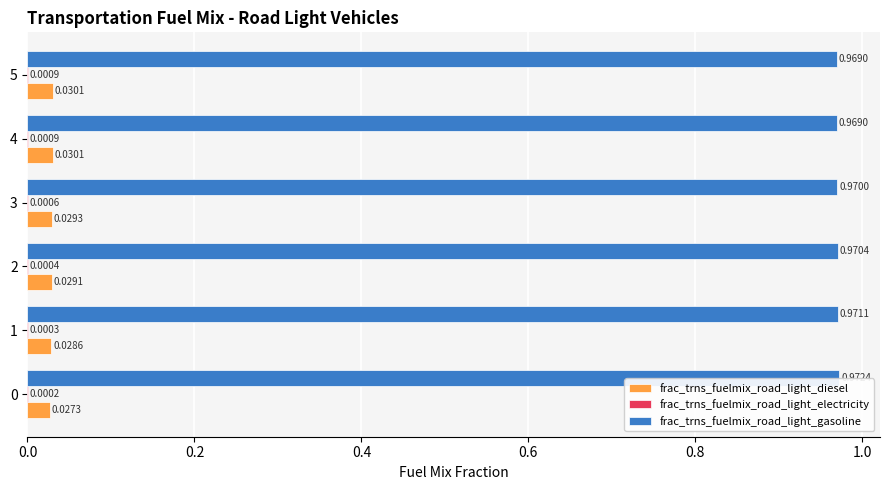

Count the number of categories in the chart.

6